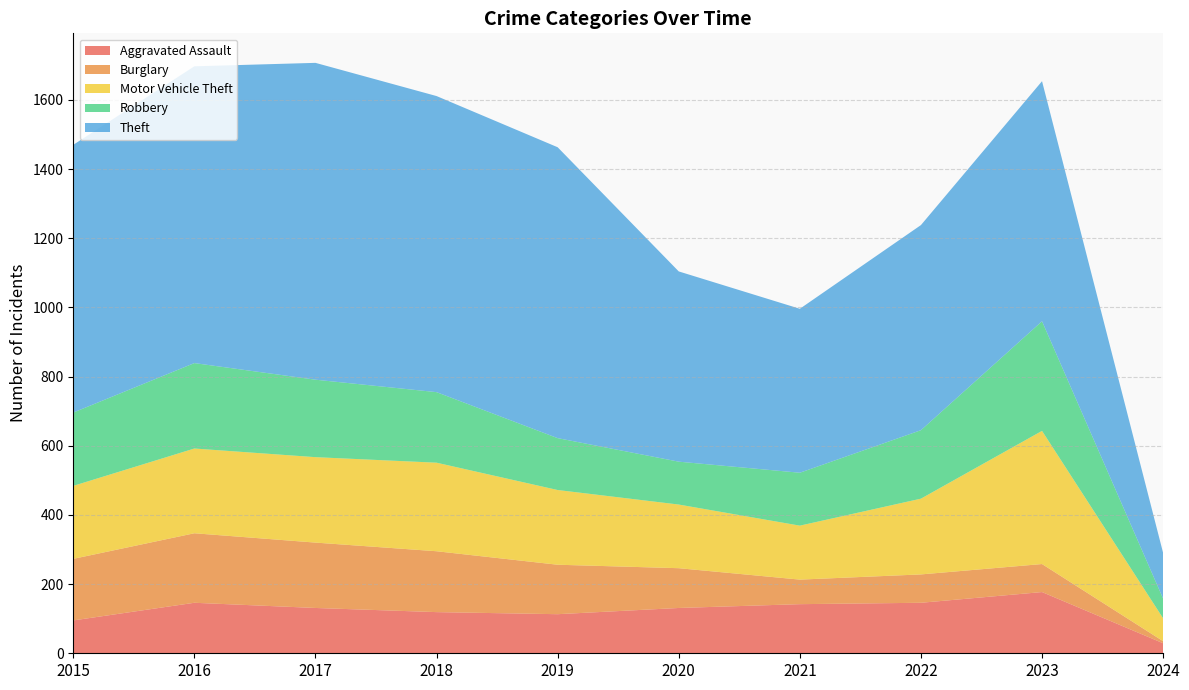

Reading right to left, what are all the values shown in this chart?

Aggravated Assault: 29	177	146	142	131	113	119	131	146	95
Burglary: 6	81	82	71	115	143	176	189	201	178
Motor Vehicle Theft: 66	385	219	156	184	216	256	247	245	211
Robbery: 57	317	198	153	124	150	204	224	247	212
Theft: 132	694	593	474	550	841	856	916	858	774